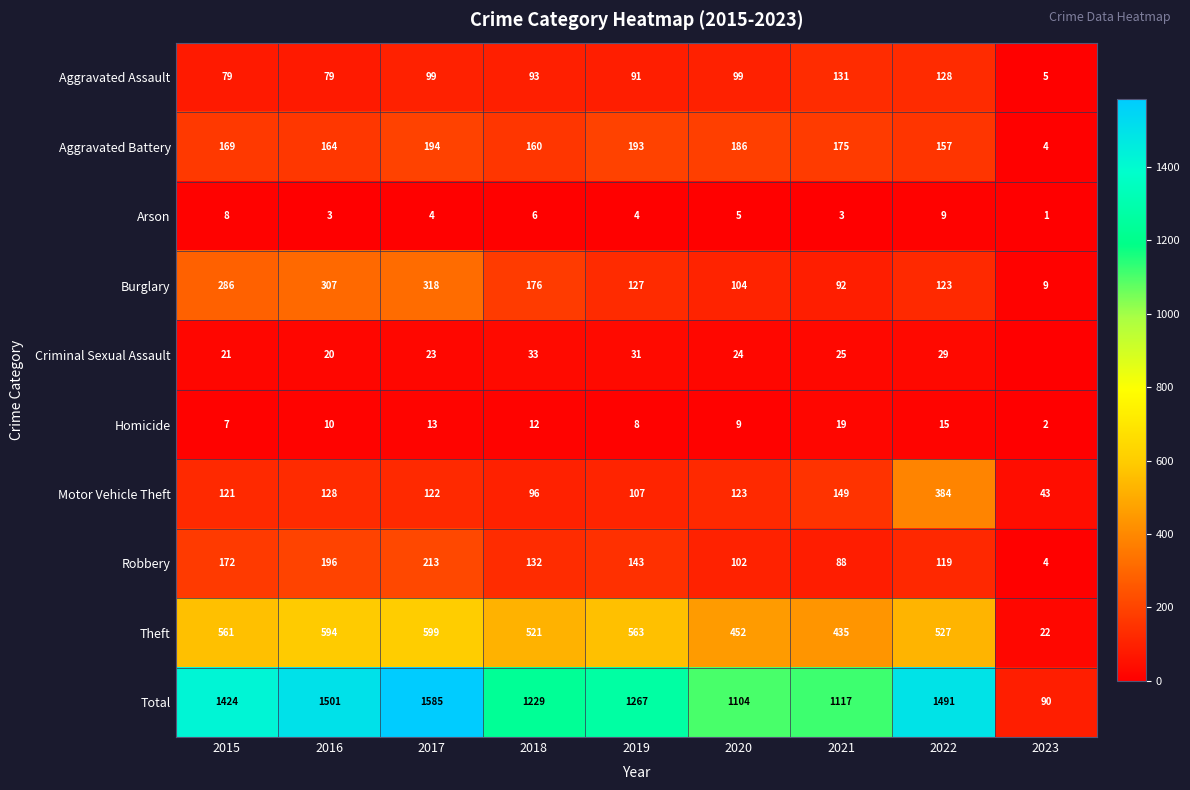

How many data points in Theft are less than 527?

4